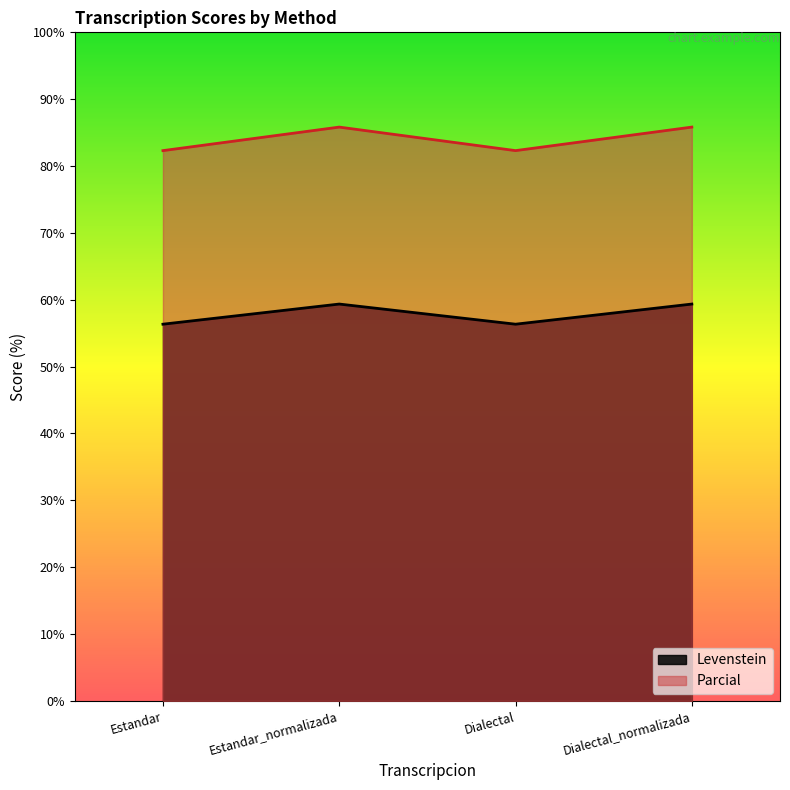

What is the lowest value of the Parcial series?

82.3